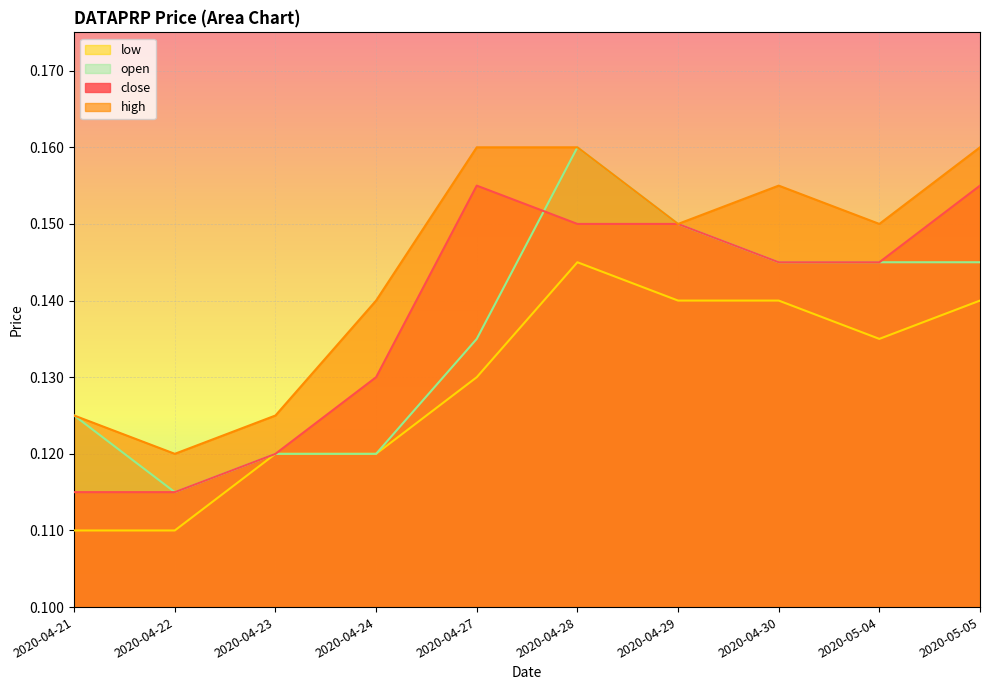

Rank the series at 2020-04-21 from highest to lowest value.

high, open, close, low